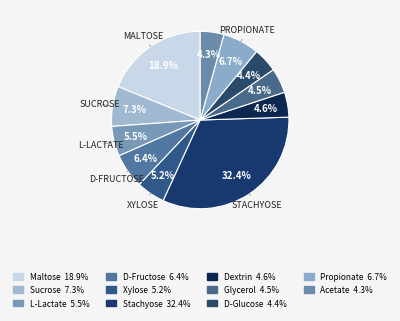

How many segments does this pie chart have?

11